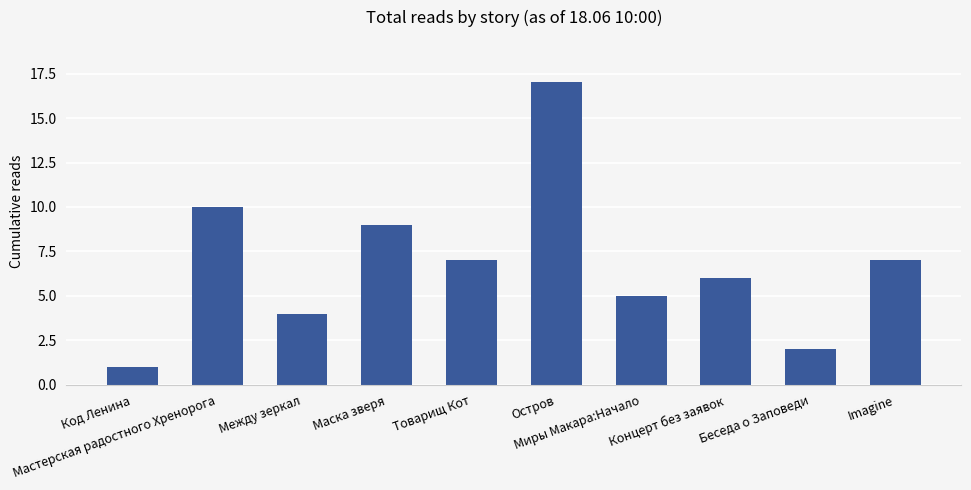

What is the difference between the maximum and second lowest values?

15